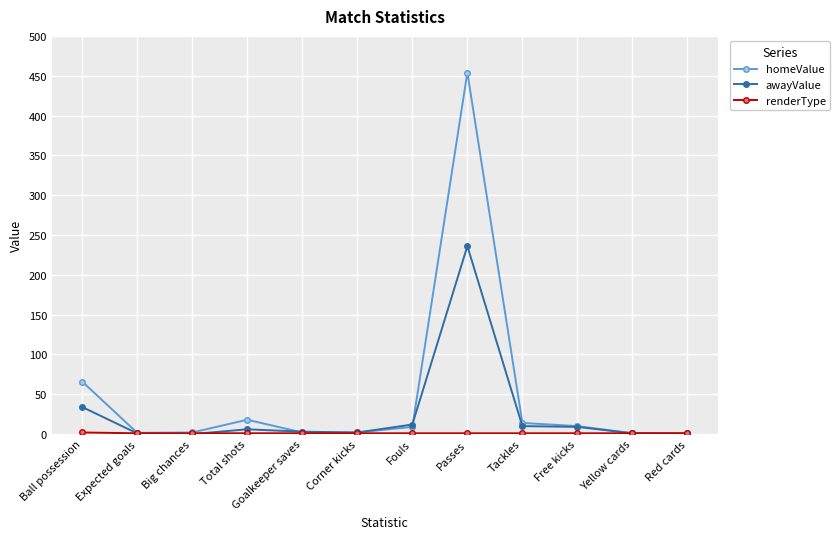

What value does the awayValue series have at Yellow cards?

1.0